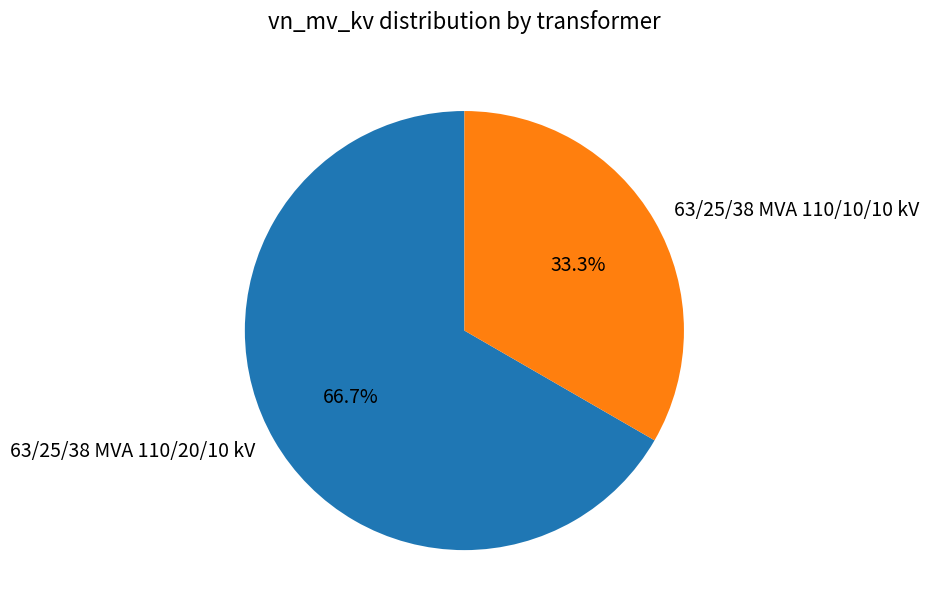

To the nearest percent, what is the difference between the 63/25/38 MVA 110/20/10 kV and 63/25/38 MVA 110/10/10 kV slice percentages?

33%